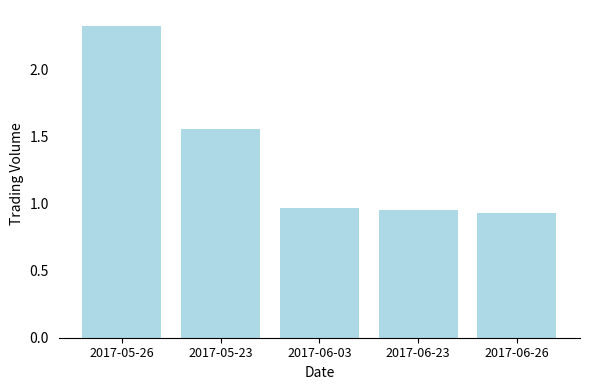

True or false: the data shows 1.6 at 2017-05-26.

False